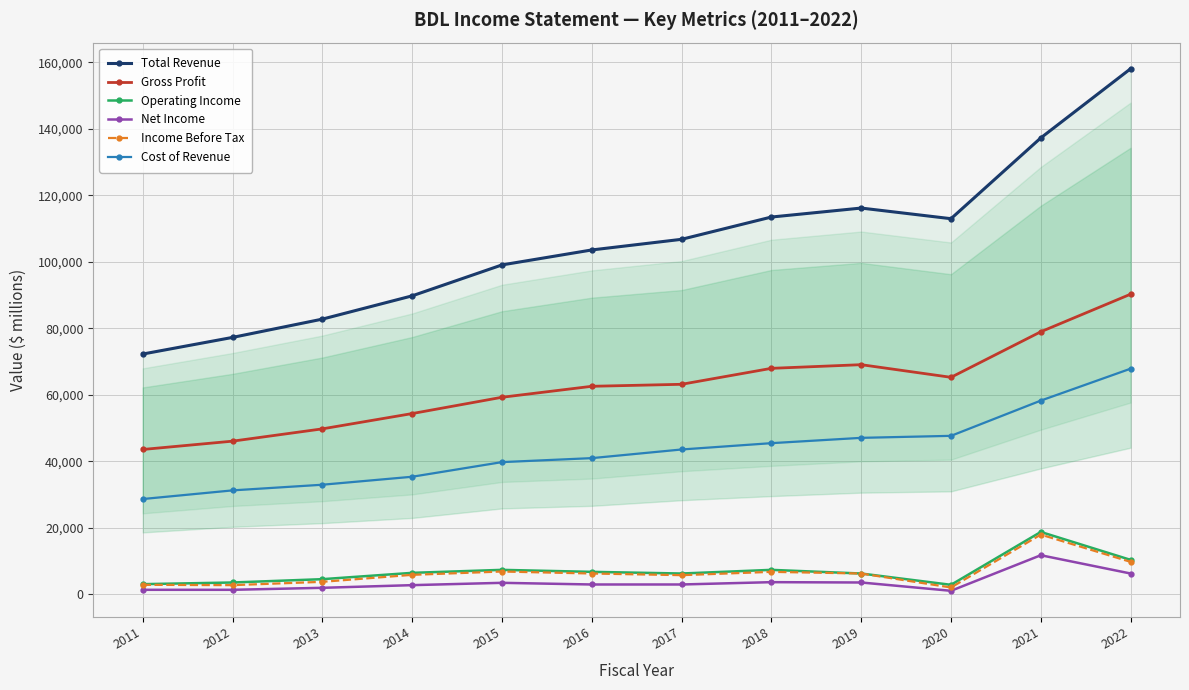

What is the value of the Cost of Revenue point at the 8th from the left?

45500